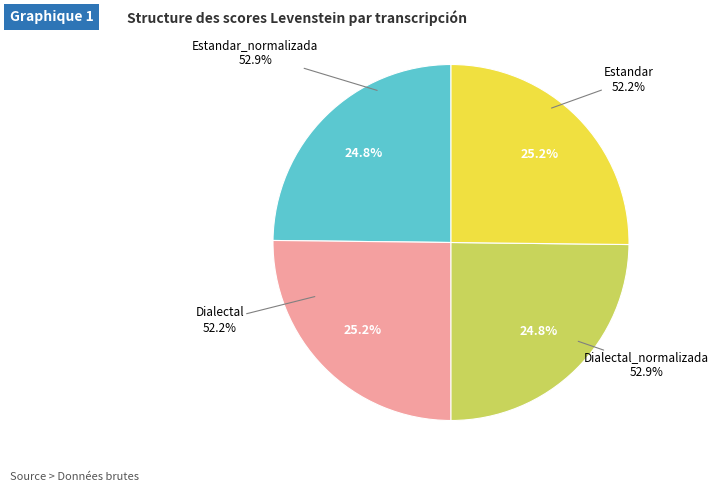

To the nearest percent, what portion does Dialectal_normalizada represent?

25%